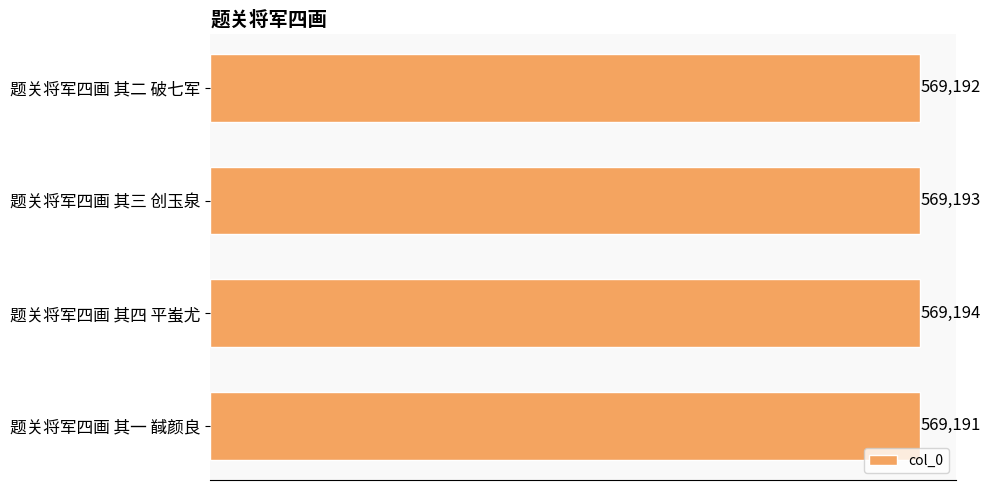

What position from the bottom is 题关将军四画 其四 平蚩尤?

2